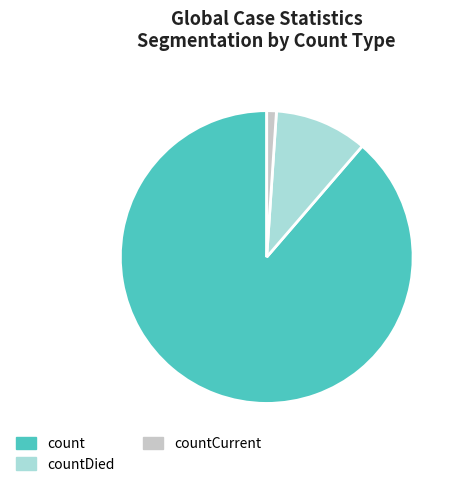

The countDied slice represents 2% of the pie. True or false?

False